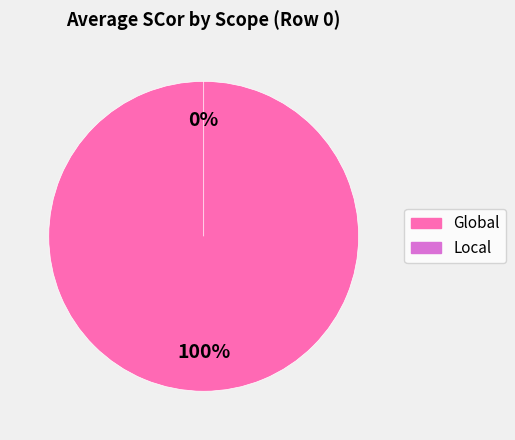

Which category accounts for the majority?

Global